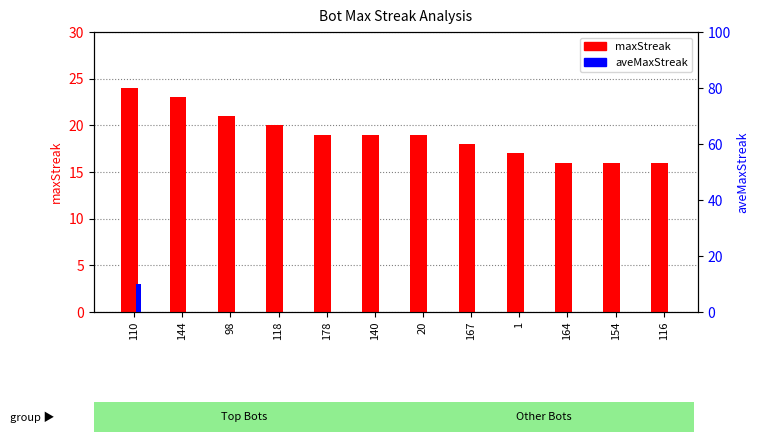

How many positive values does the aveMaxStreak series have?

1